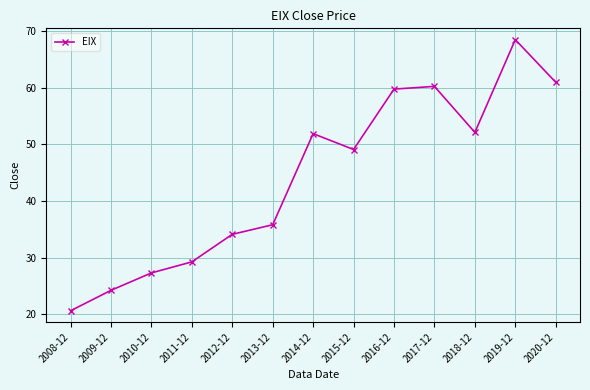

What is the value of the 5th point from the left?

34.1